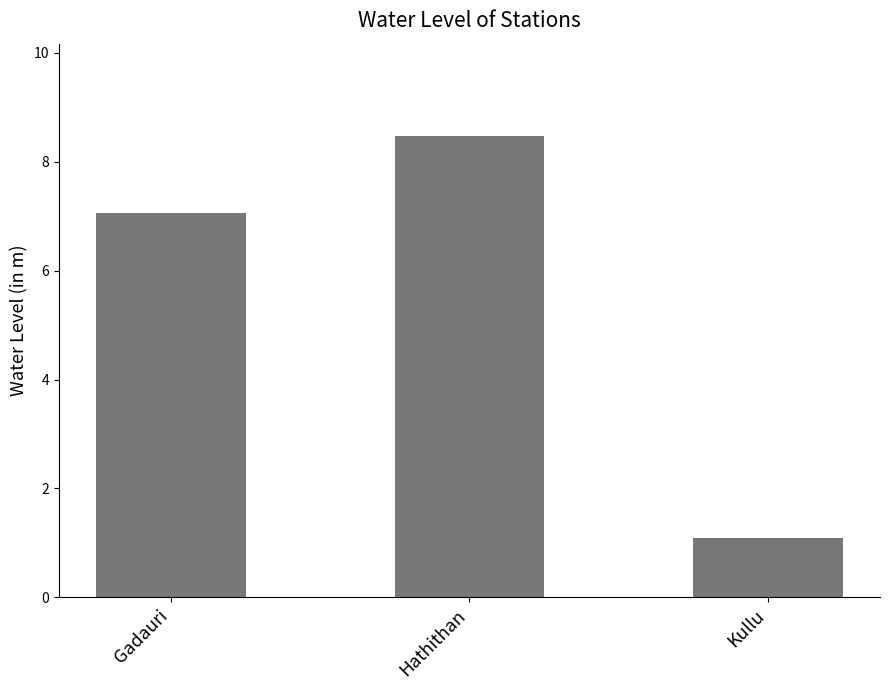

Reading left to right, transcribe all the data shown in this chart.

7.1	8.5	1.1